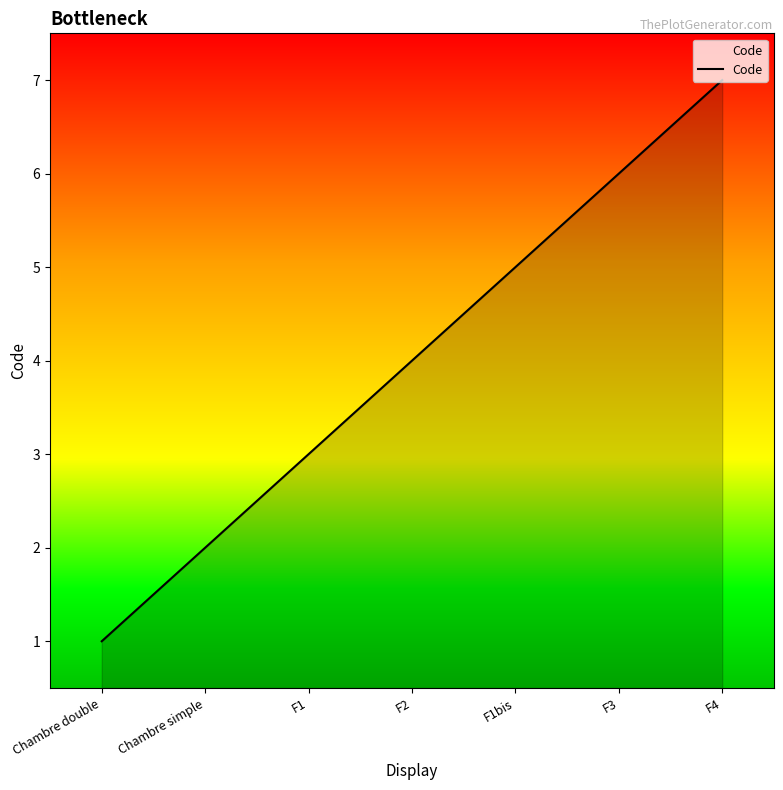

What is the sum of the values at Chambre simple and F1bis?

7